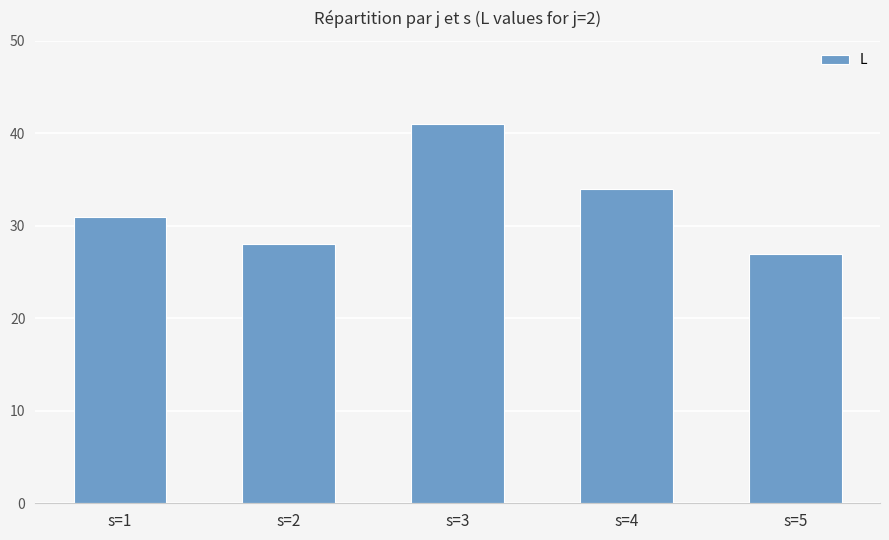

Does the chart contain any negative values?

No